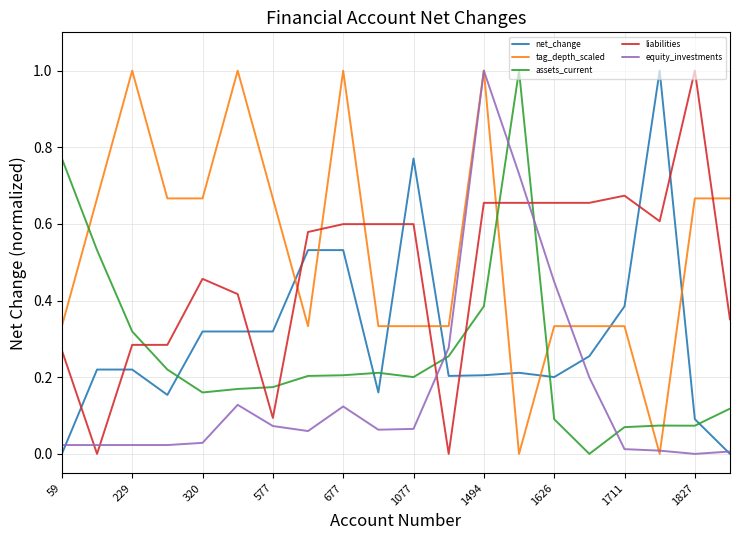

How many intersections are there between assets_current and equity_investments?

4